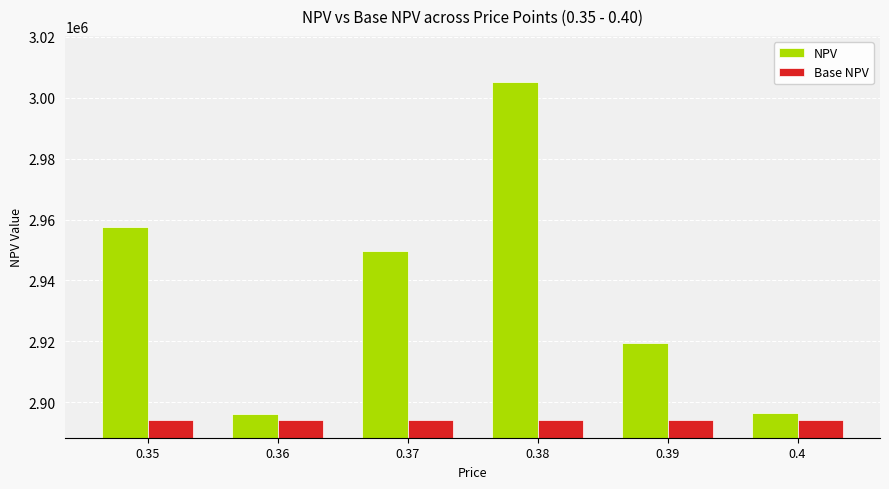

What is the difference between the maximum and second lowest values in the NPV series?

108956.5